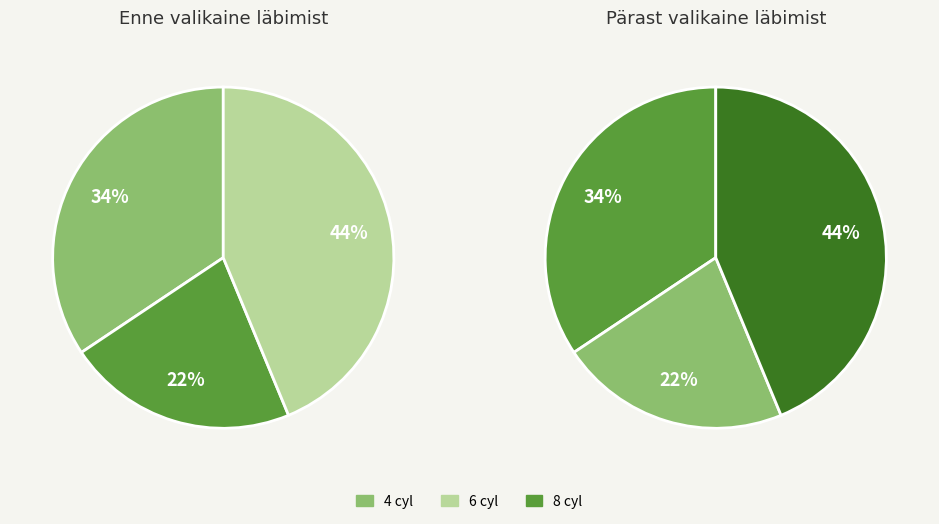

What percentage is the 4 slice, to the nearest percent?

34%